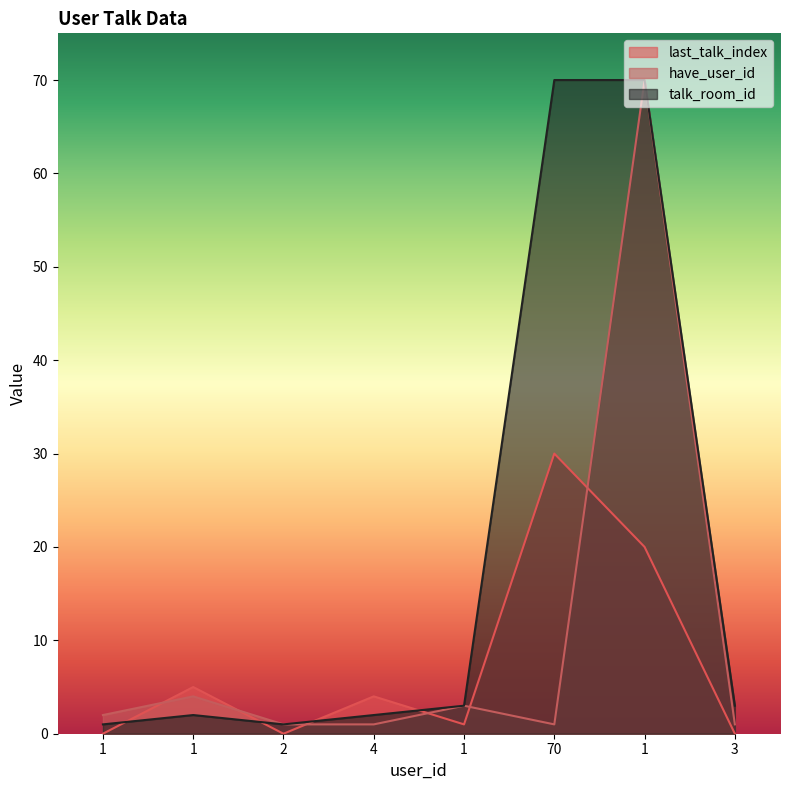

Reading right to left, list all the values displayed in this chart.

last_talk_index: 0	20	30	1	4	0	5	0
have_user_id: 1	70	1	3	1	1	4	2
talk_room_id: 3	70	70	3	2	1	2	1